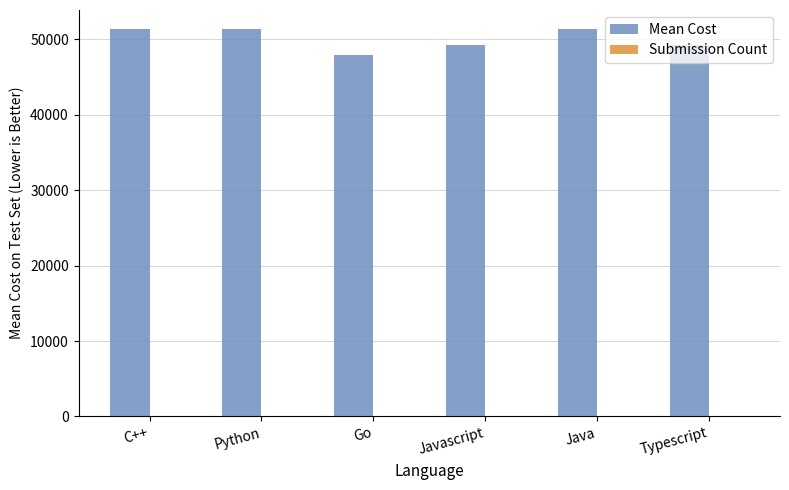

What is the maximum value shown in the chart?

51337.4